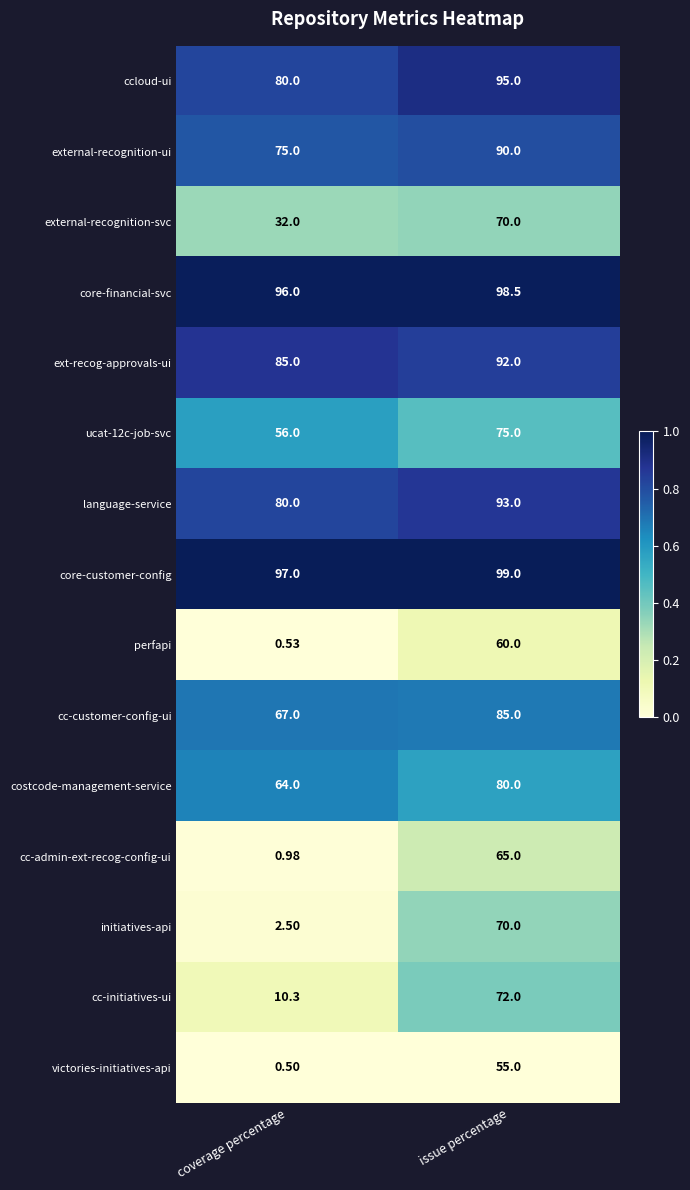

Where is language-service nearest to the value 86?

coverage percentage